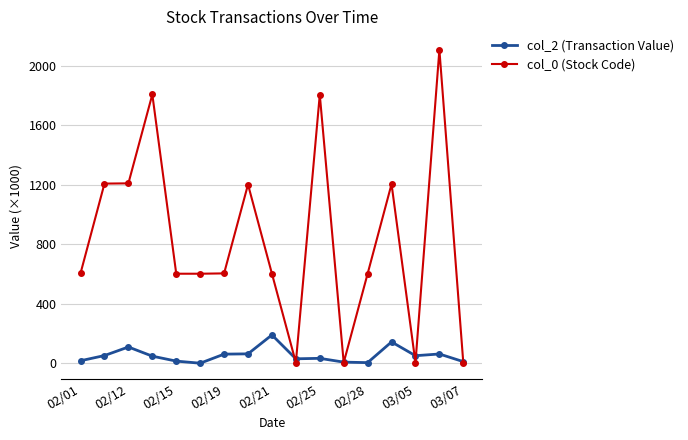

What is the value of the col_2 (Transaction Value) point at the 15th from the left?

49.1